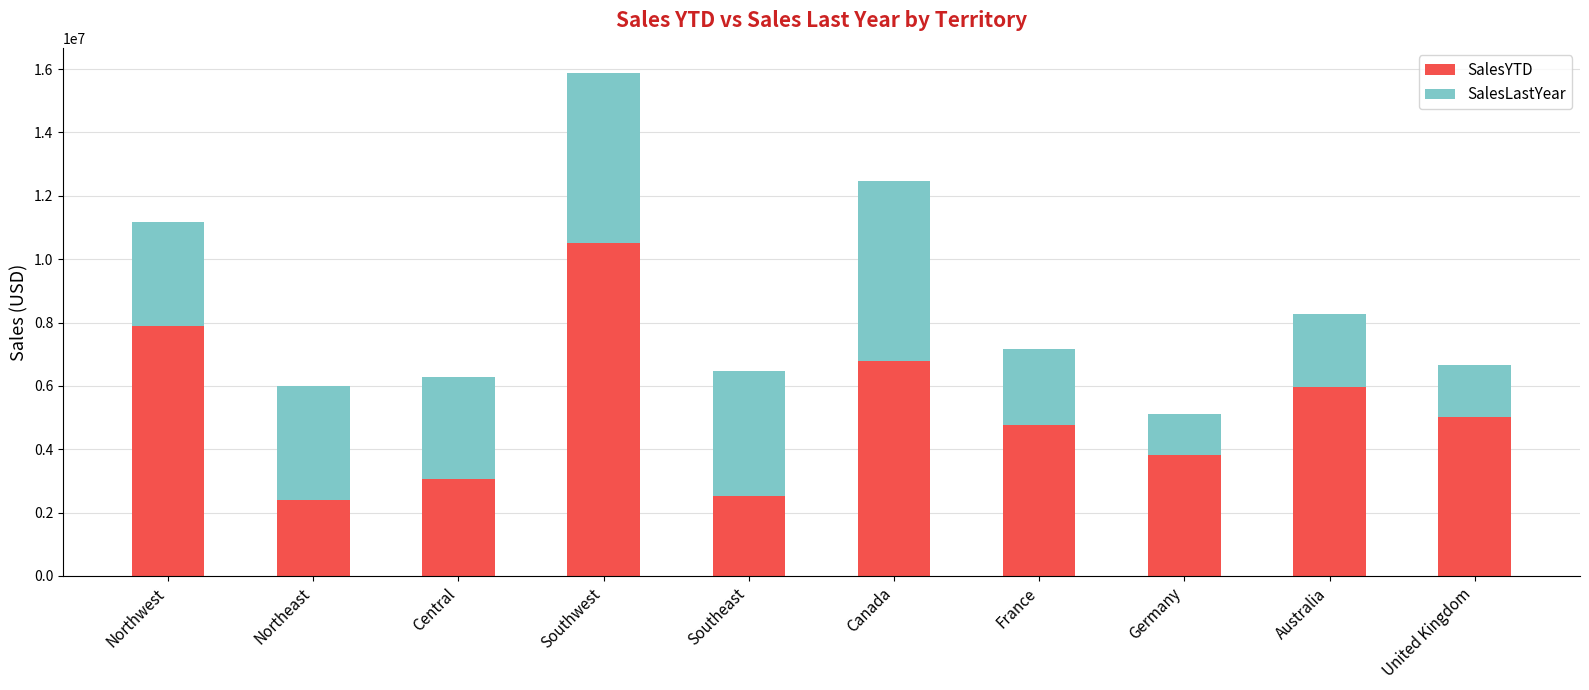

What is the sum of all SalesYTD values?

52751210.0